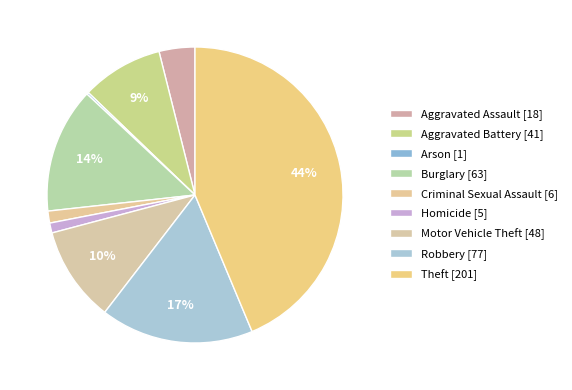

Which category has the biggest portion of the pie?

Theft